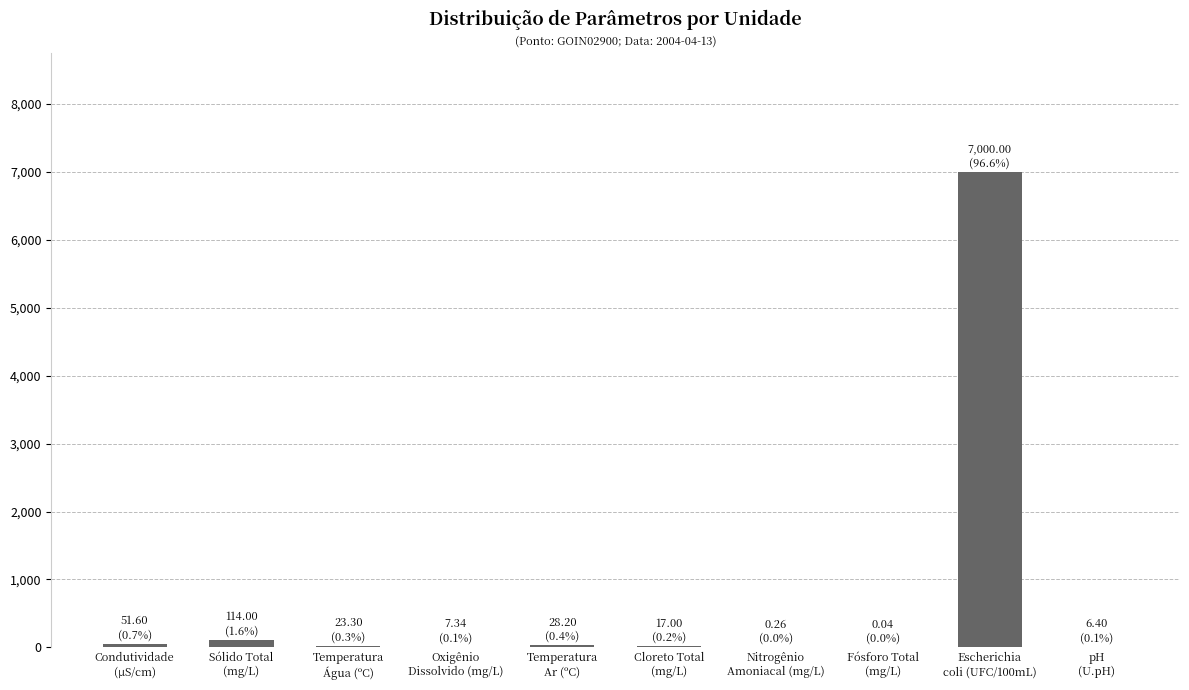

What is the maximum value shown in the chart?

7000.0